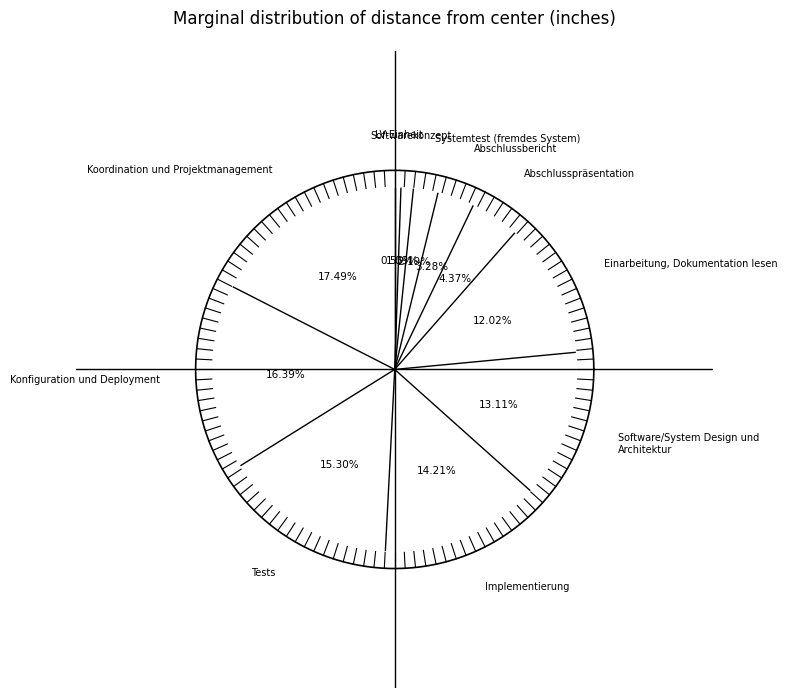

How many segments does this pie chart have?

11